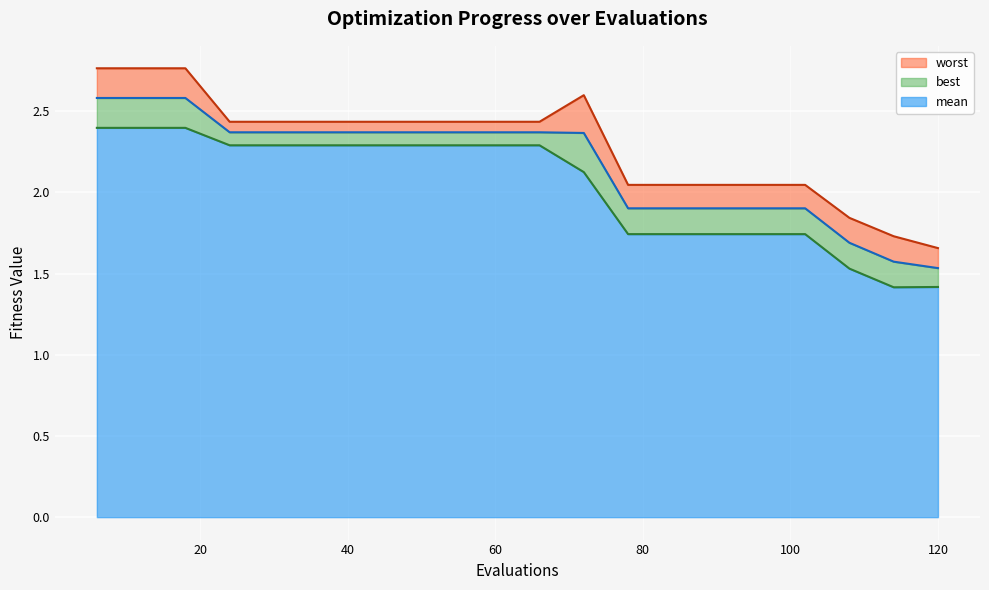

Which series changed the most between 42 and 96?

best